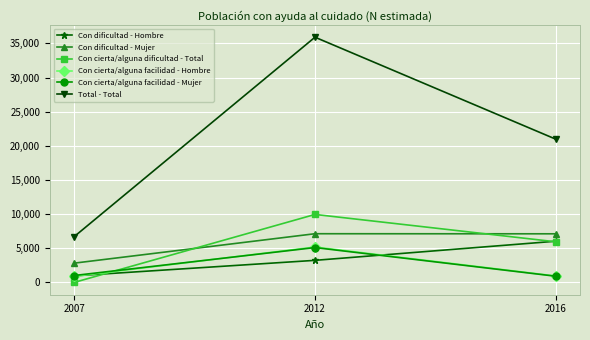

Count the number of data series in this chart.

6